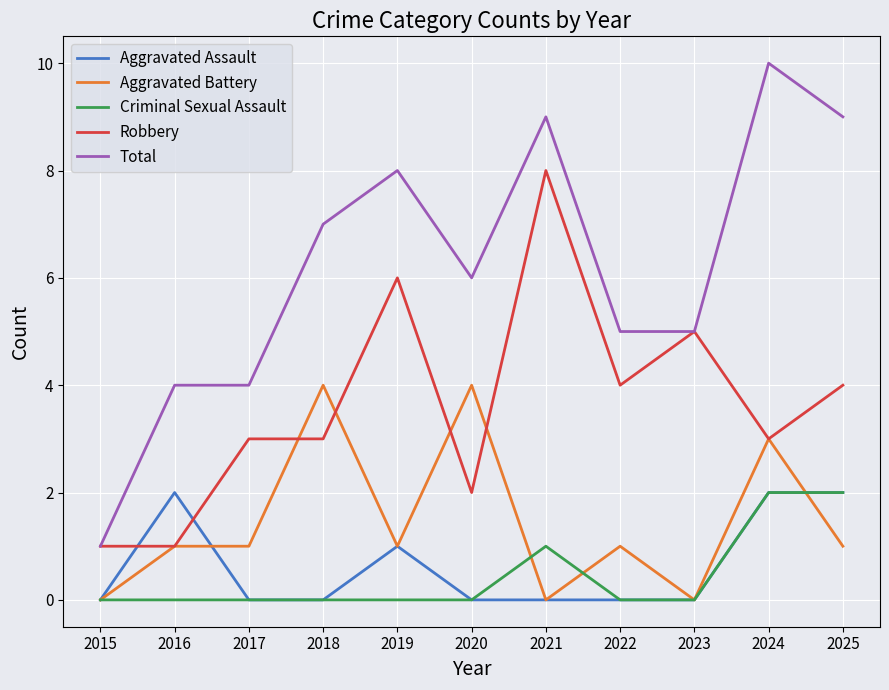

True or false: Criminal Sexual Assault has a value of 0 at 2023.

True